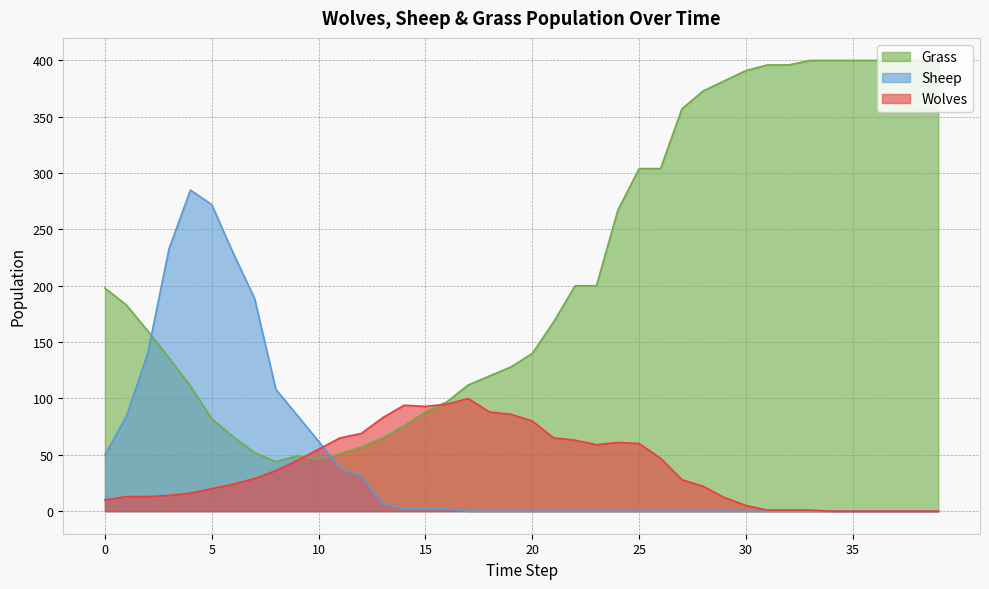

After their last crossing, which series has the higher values: Grass or Wolves?

Grass